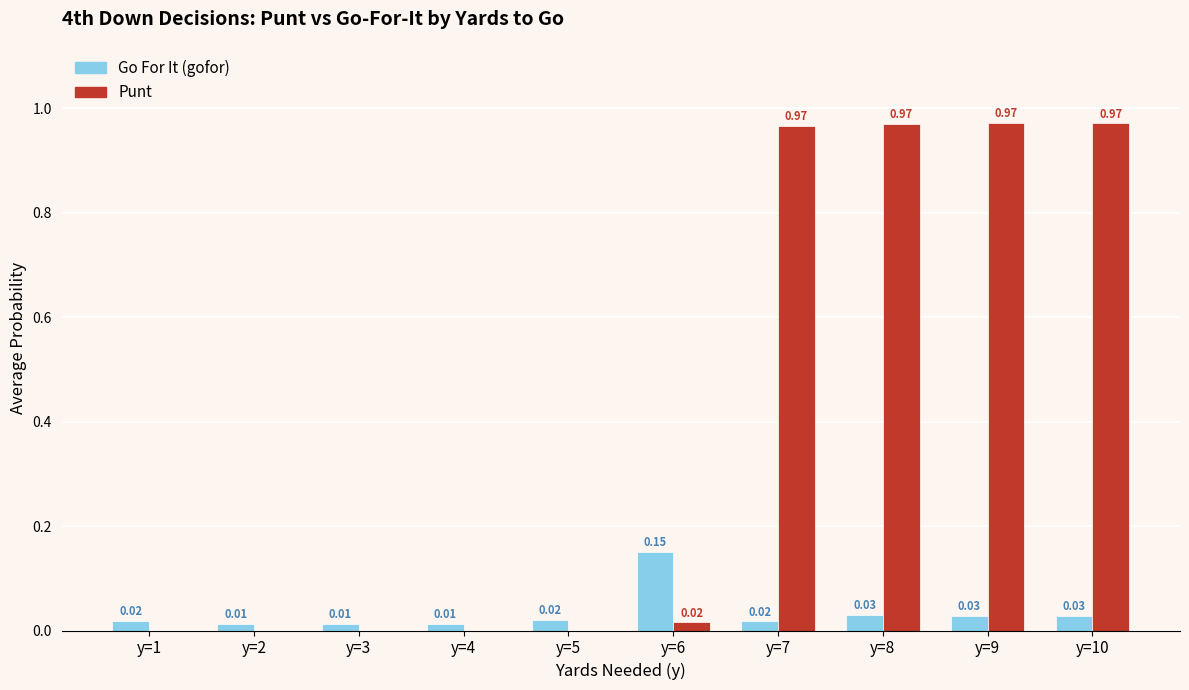

Is it true that punt equals 0.0 at y=1?

True